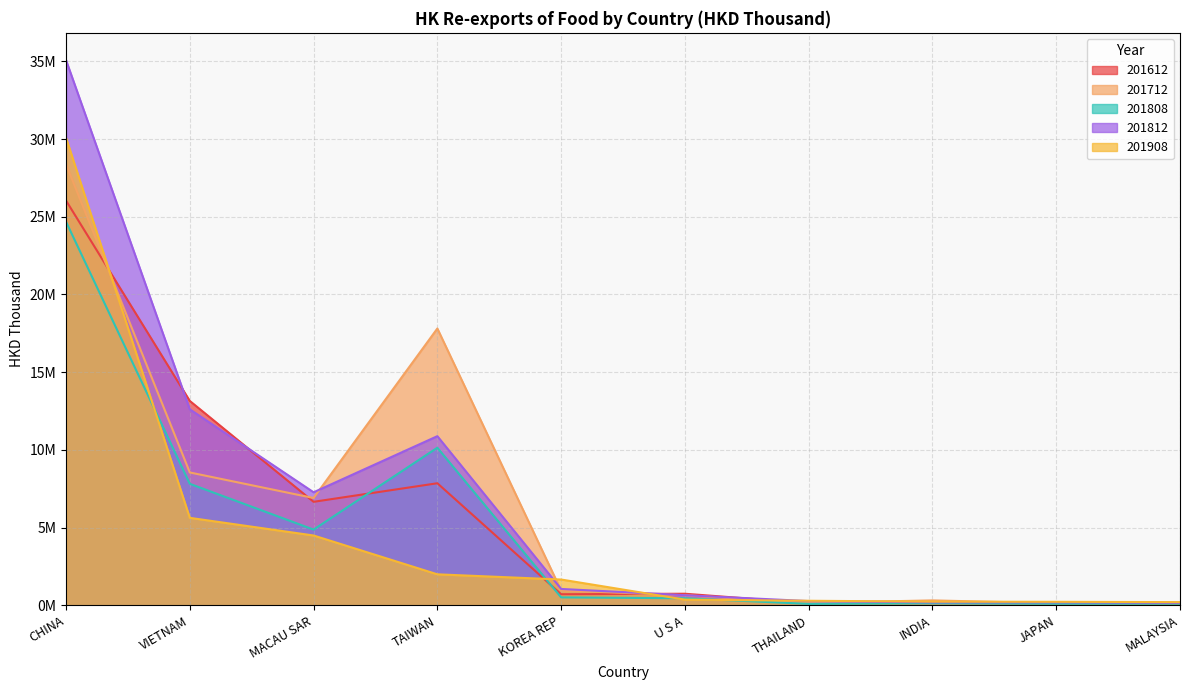

In 201808, how many points are higher than both neighbors (excluding endpoints)?

2